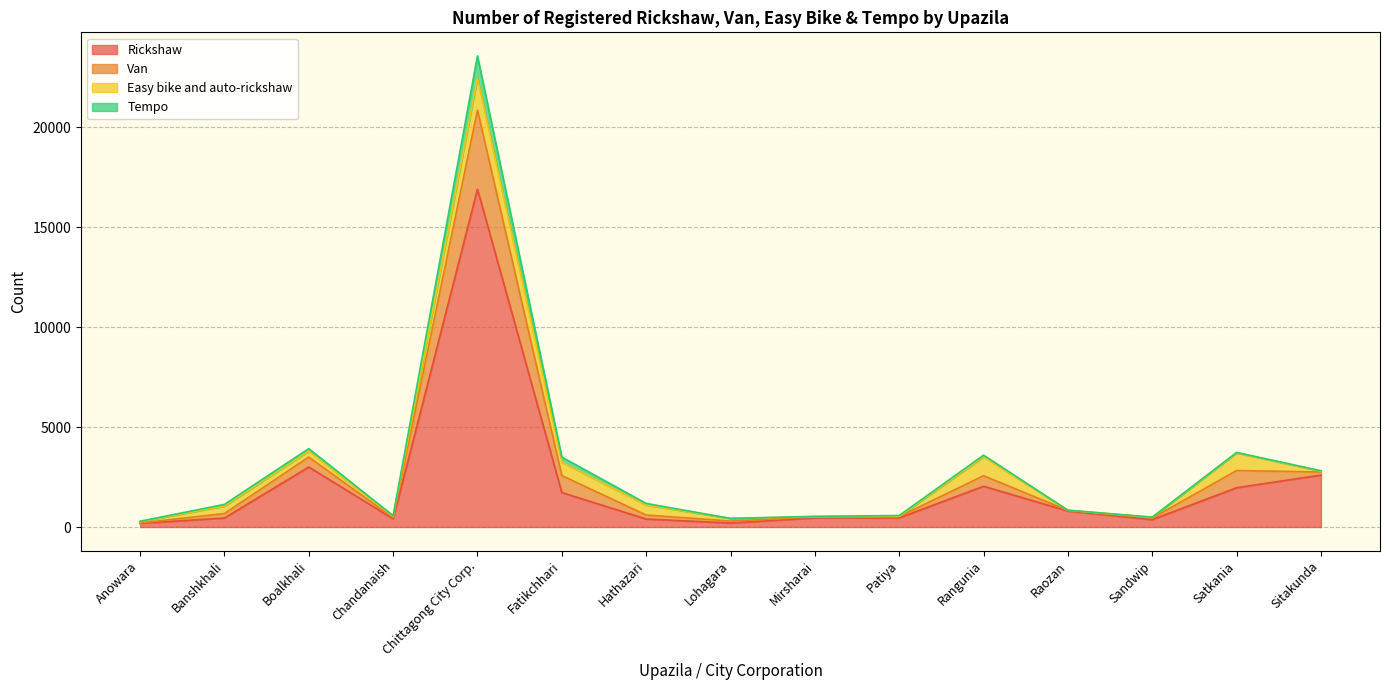

What is the maximum value for Rickshaw?

16893